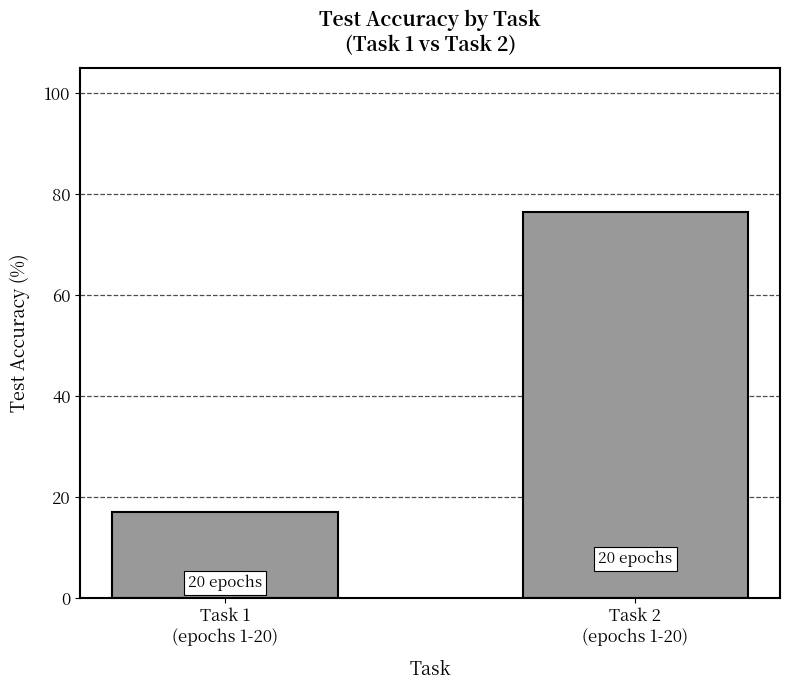

What is the difference between the maximum and minimum values?

59.4